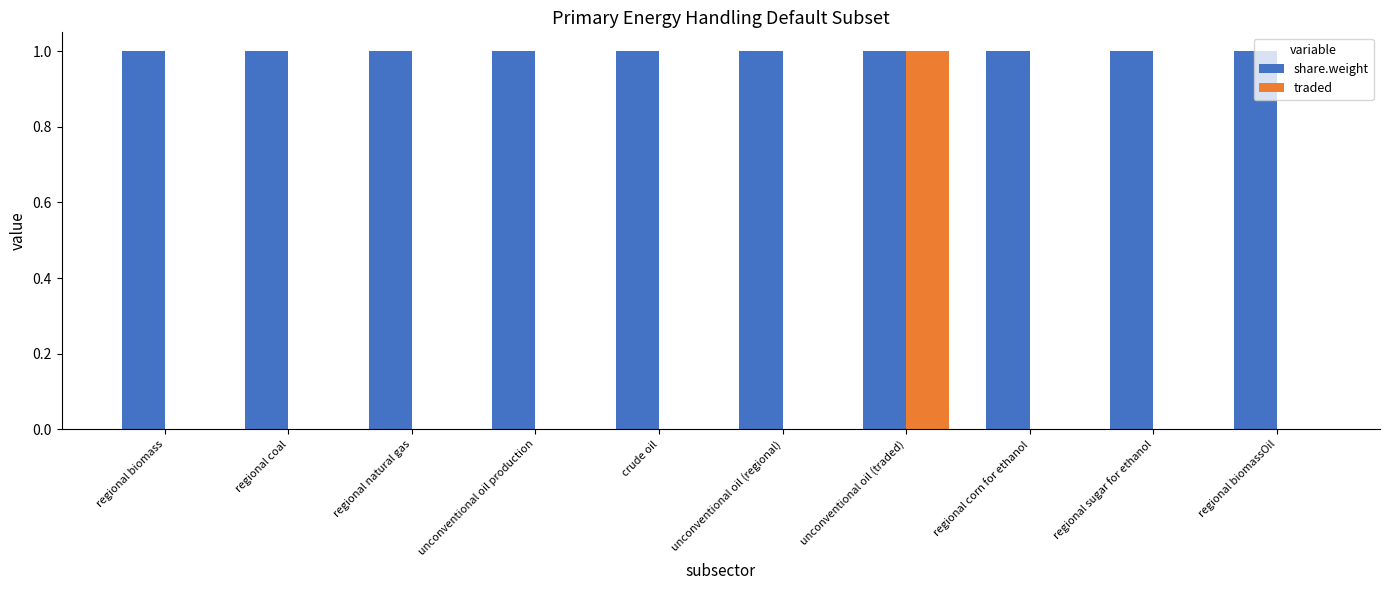

Which series has the largest total across all categories?

share.weight